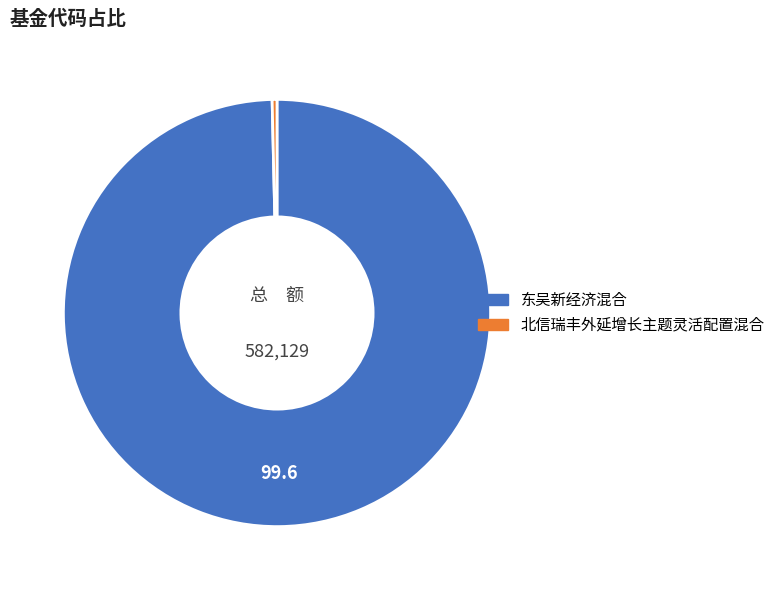

Which slice is the largest?

东吴新经济混合